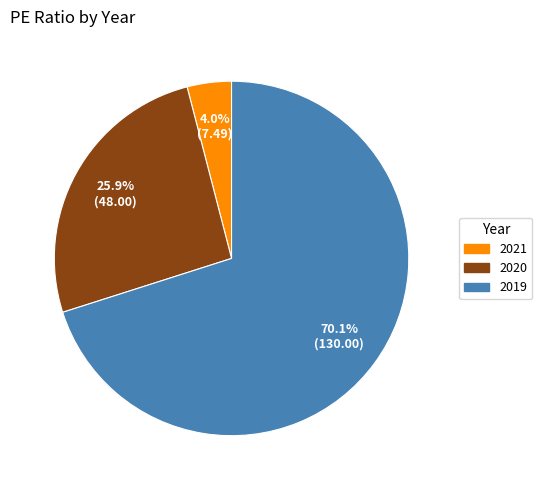

What percentage do 2020 and 2021 together represent?

29.9%